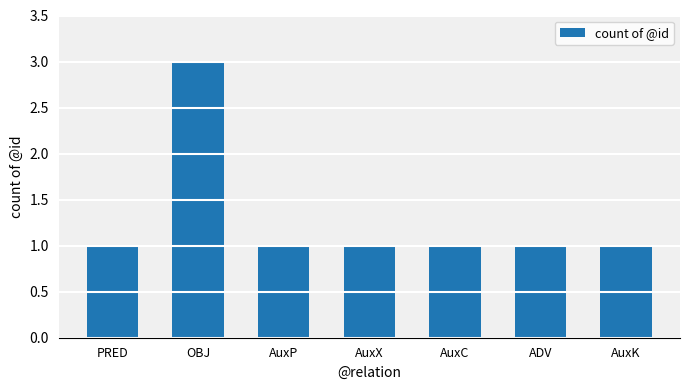

Reading left to right, transcribe all the data shown in this chart.

1	3	1	1	1	1	1